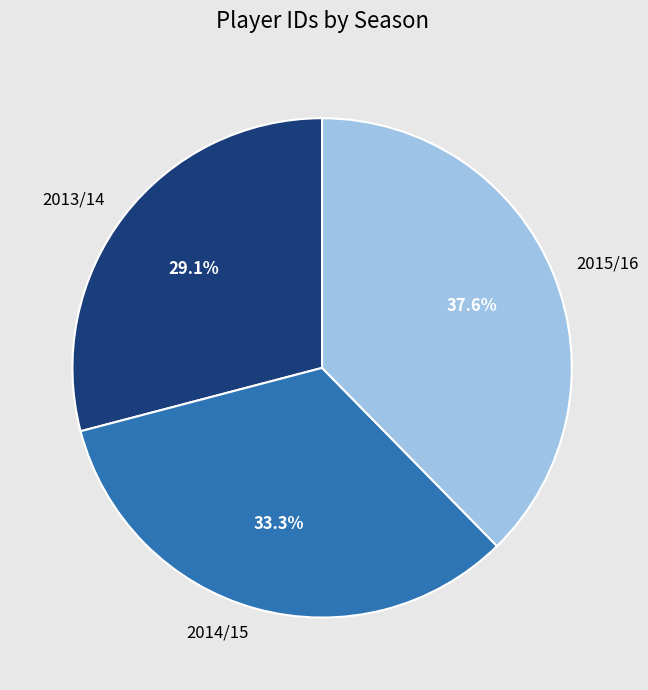

Does any single category account for the majority?

No